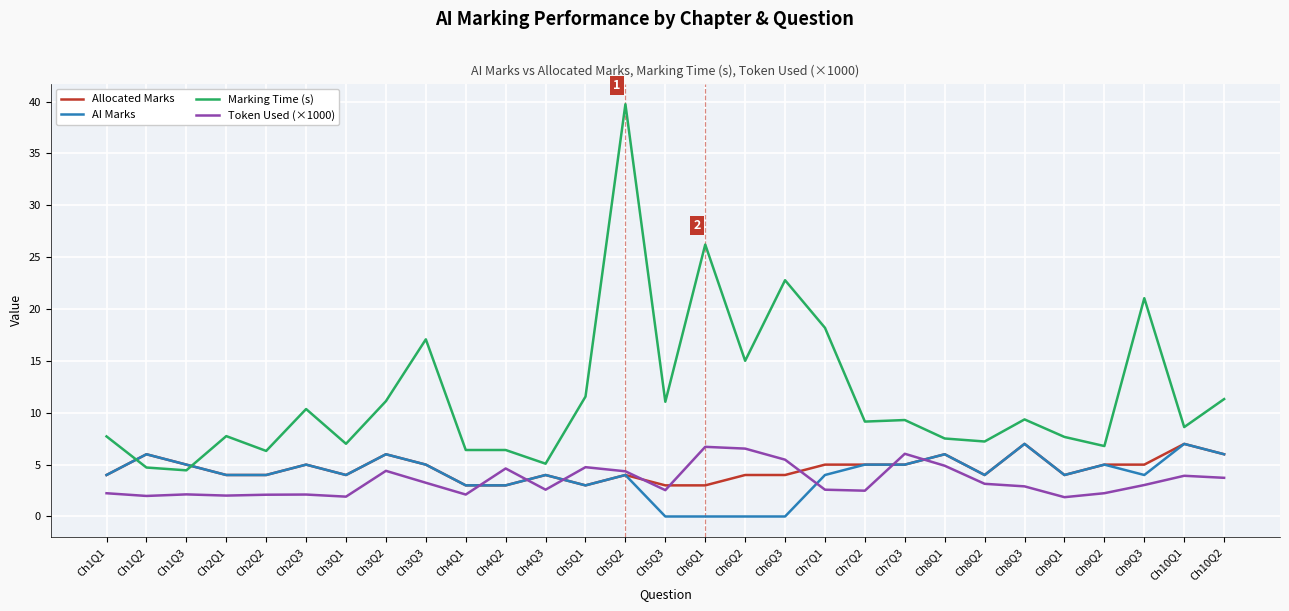

What is the difference between the highest and lowest values at Ch9Q3?

18.0